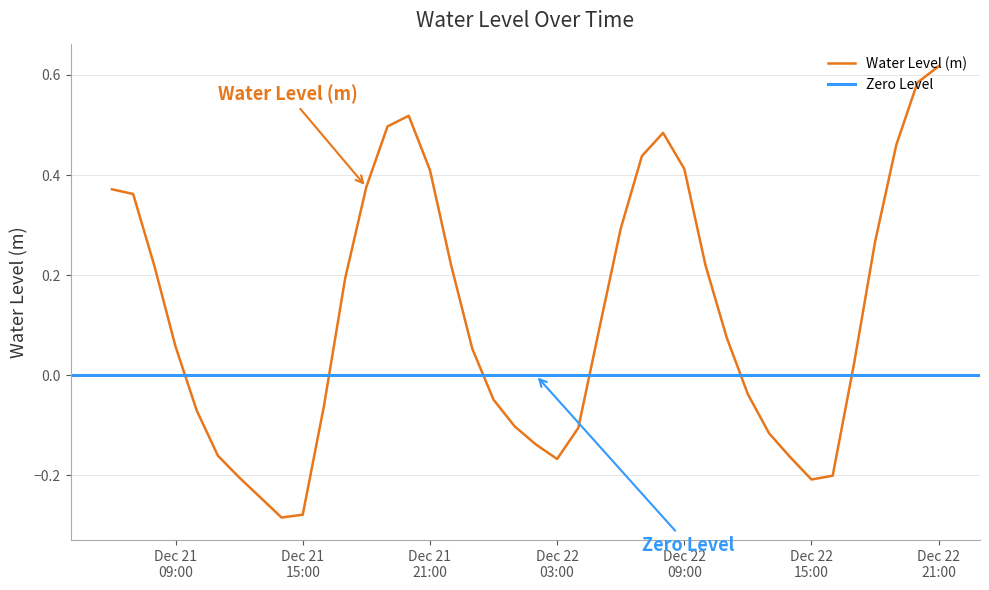

What is the value of the 13th point from the left?

0.4